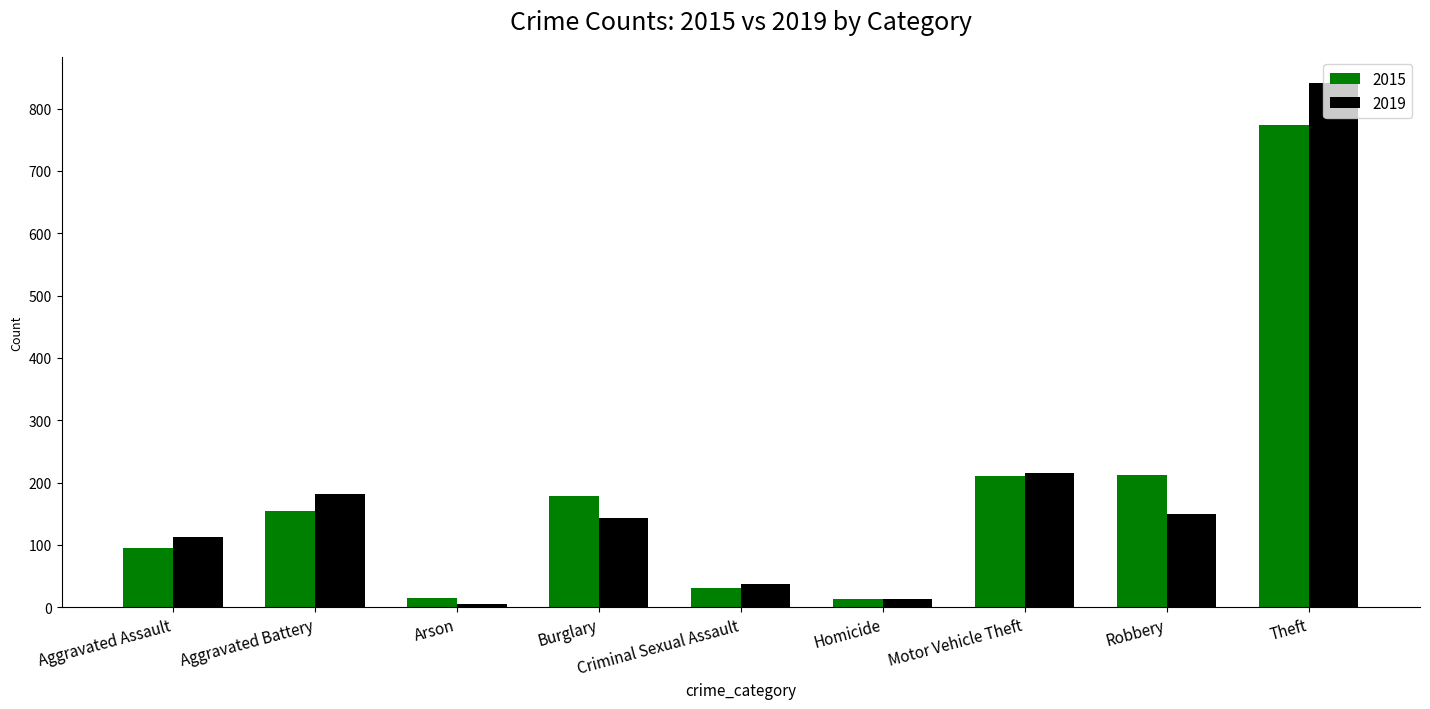

What is the label of the 5th bar from the left?

Criminal Sexual Assault